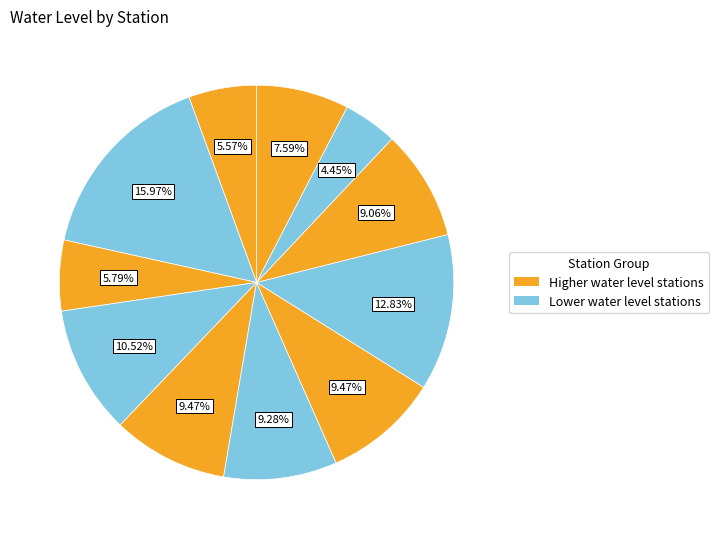

How many slices are in this pie chart?

11